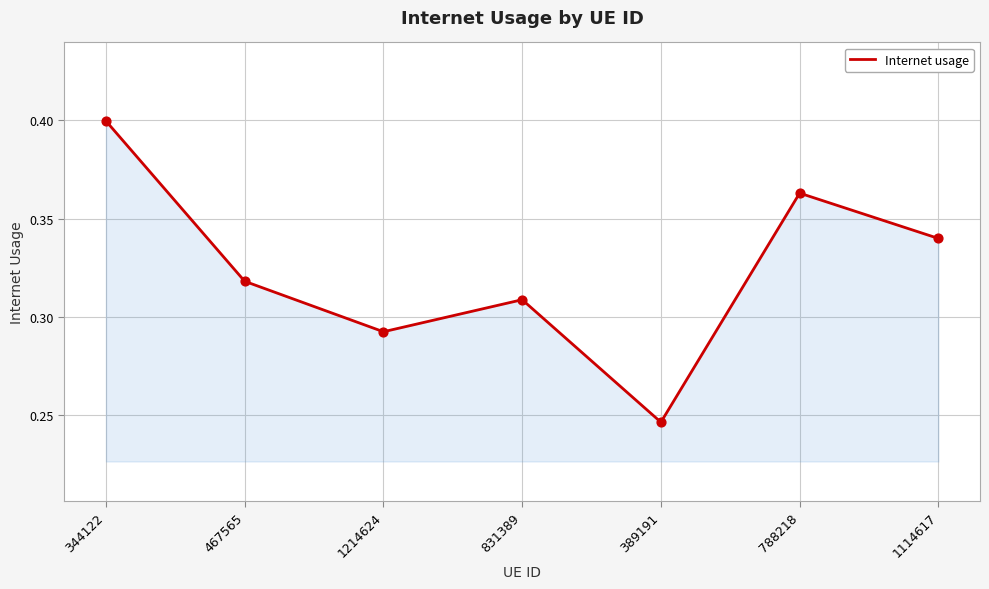

Between 389191 and 344122, which is larger?

344122